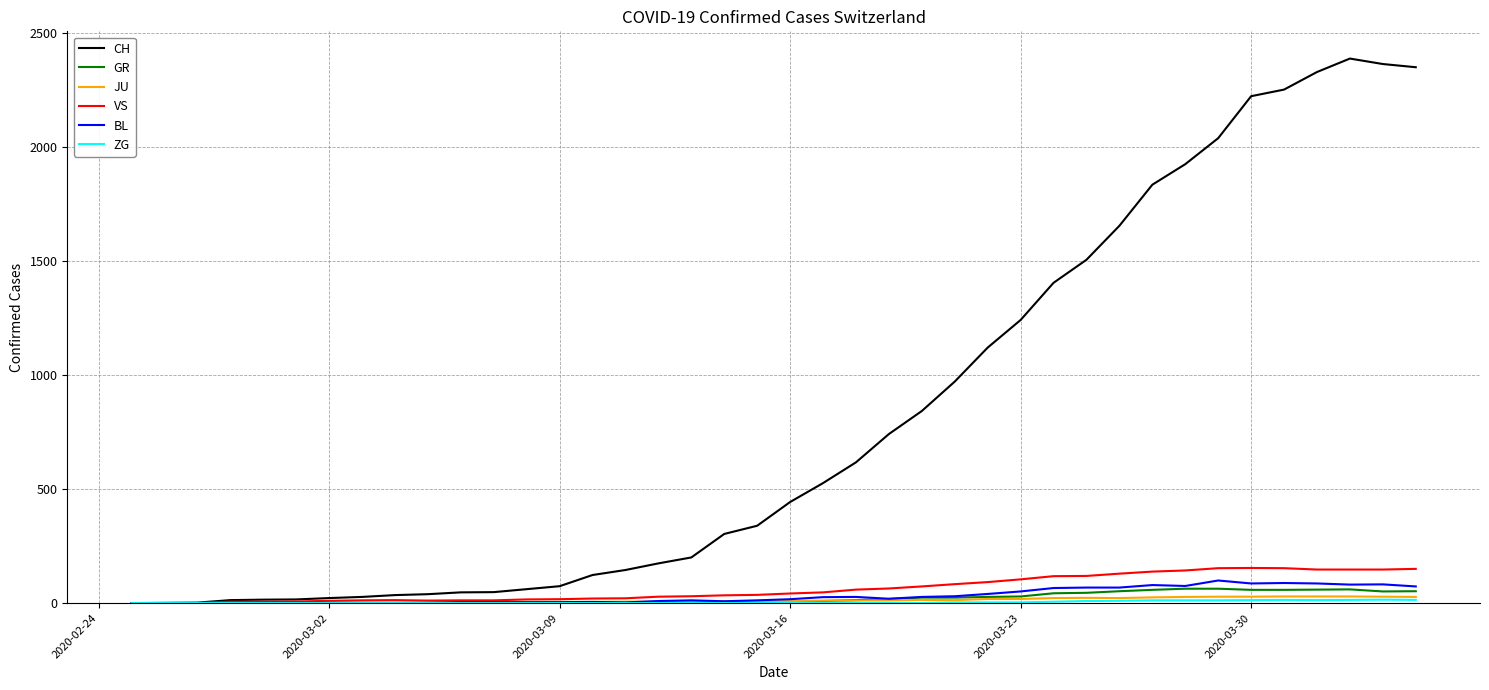

What is the maximum value for CH?

2387